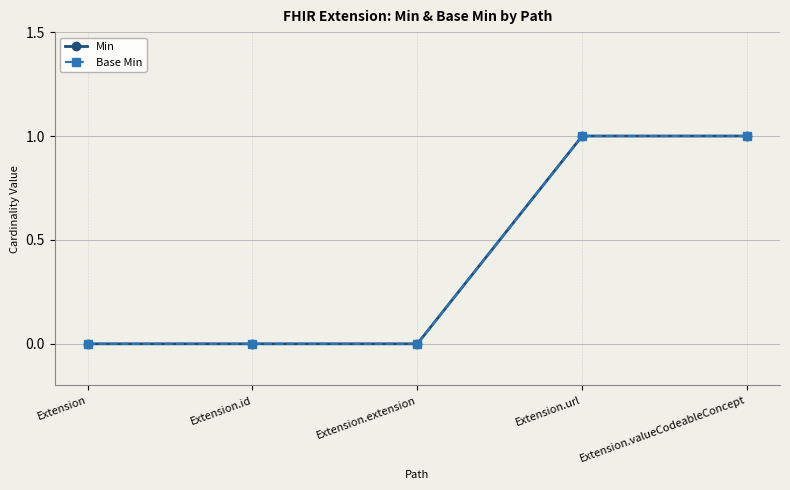

Does the chart display data point markers on the line(s)?

Yes